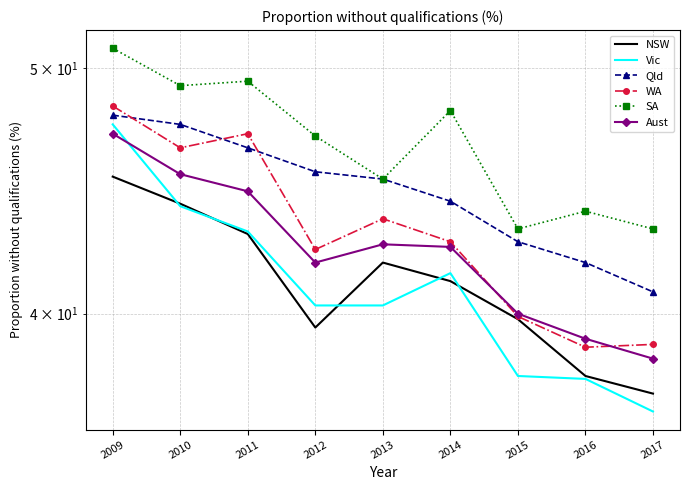

True or false: Vic and SA cross at least once.

False